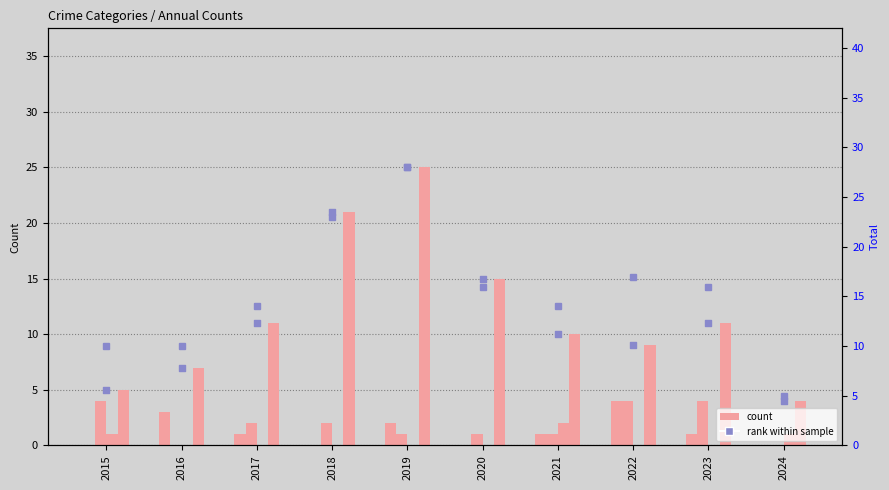

Which series has the largest Y range (max minus min)?

Total